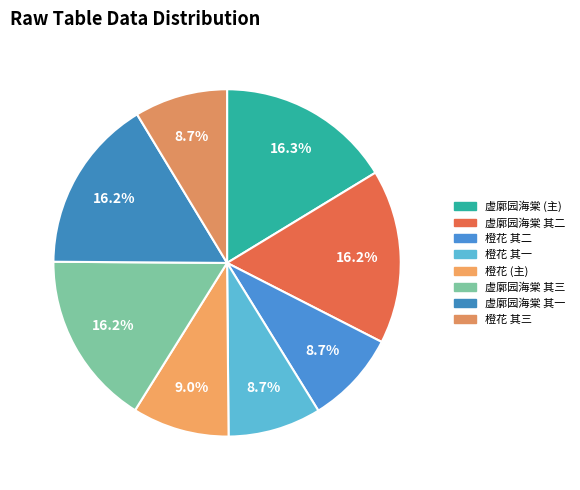

How many segments does this pie chart have?

8